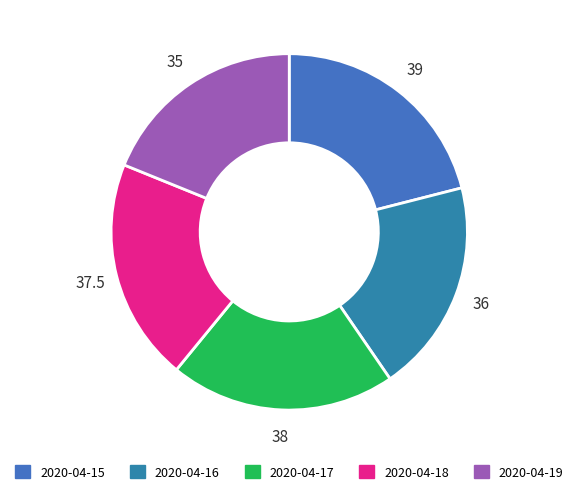

What is the ratio of the value at 2020-04-17 to the value at 2020-04-16?

1.1